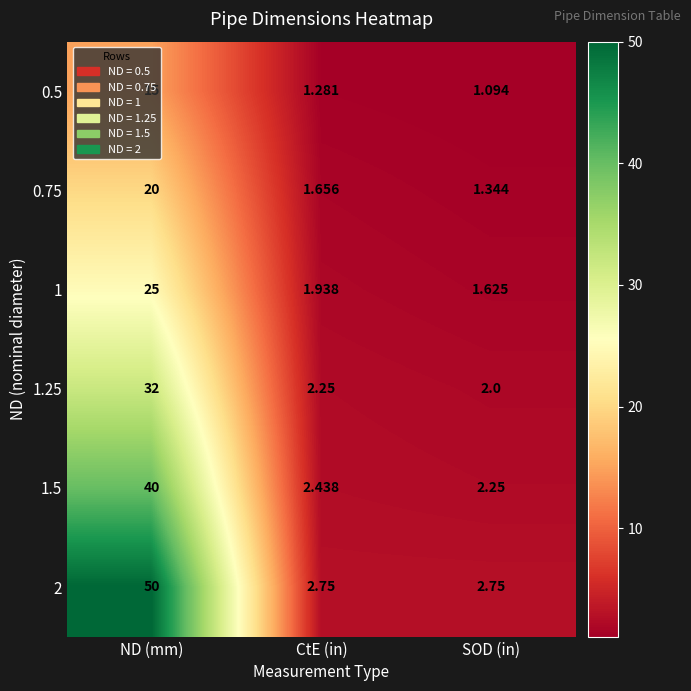

What is the maximum value shown in the chart?

50.0